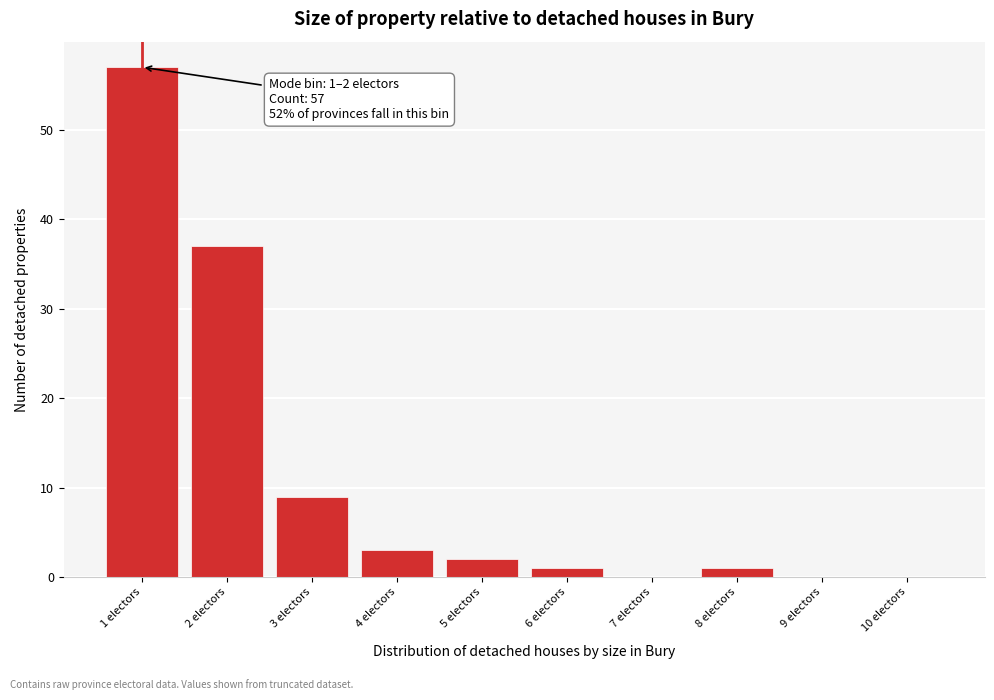

Reading right to left, what are all the values shown in this chart?

10 electors=0	9 electors=0	8 electors=1	7 electors=0	6 electors=1	5 electors=2	4 electors=3	3 electors=9	2 electors=37	1 electors=57